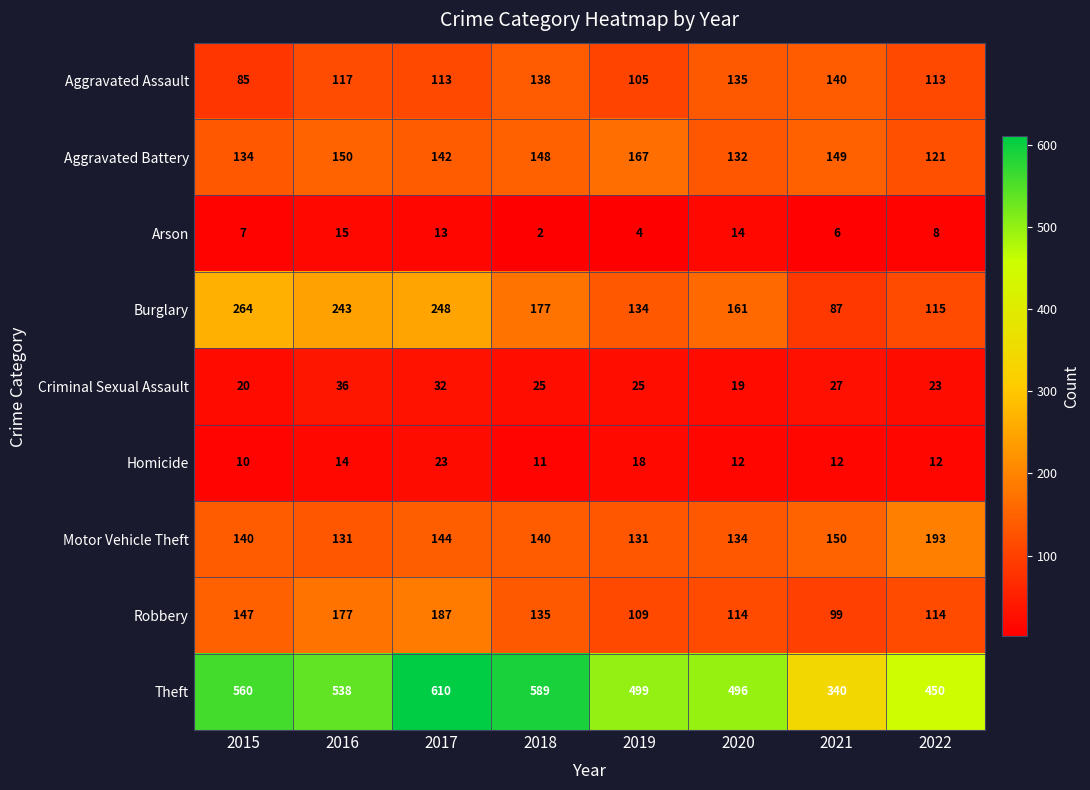

What is the approximate value of Motor Vehicle Theft at 2015, to the nearest 5?

140